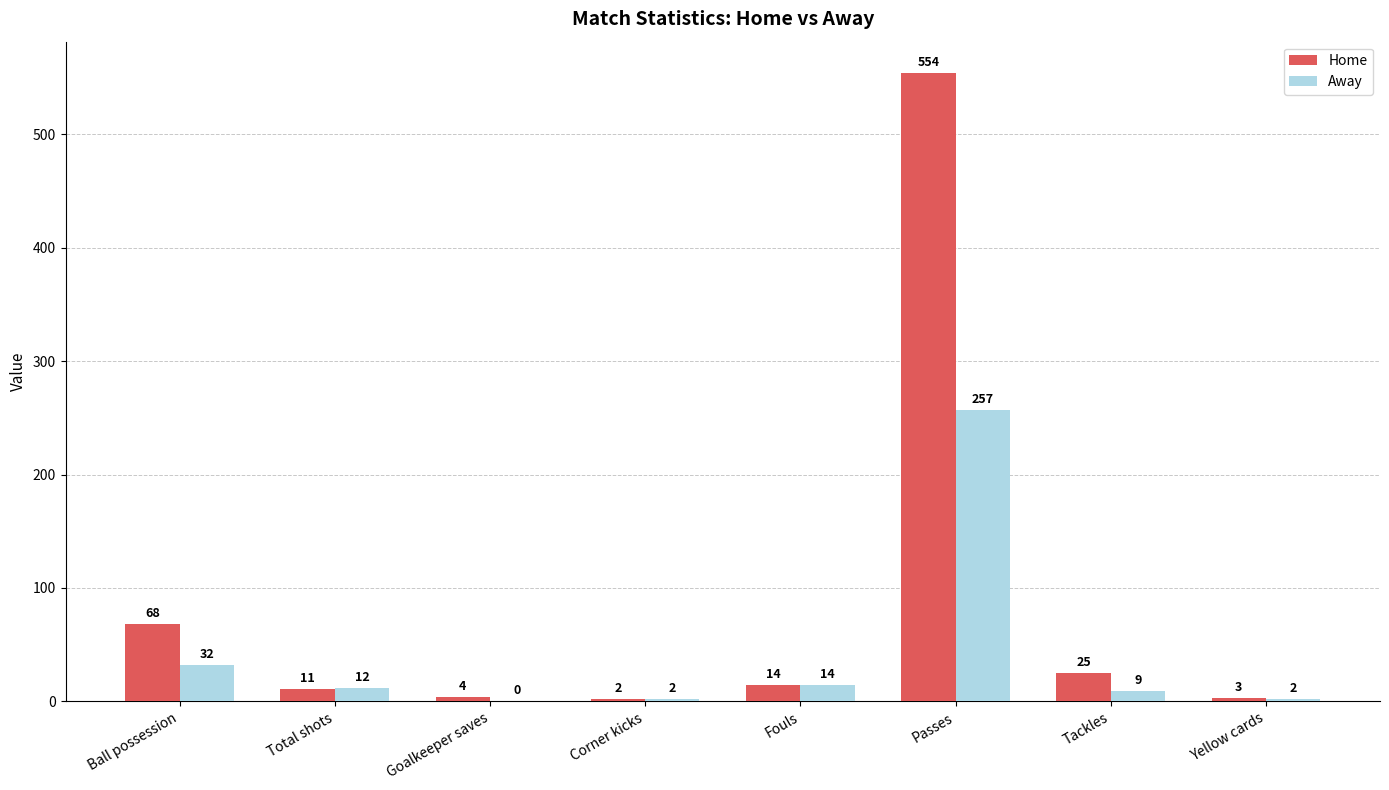

What are all the series names shown in the legend?

Home, Away